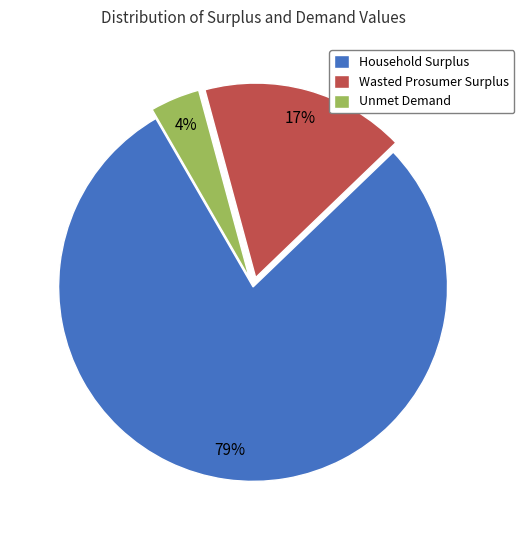

Rank the categories by value from lowest to highest.

Unmet Demand, Wasted Prosumer Surplus, Household Surplus